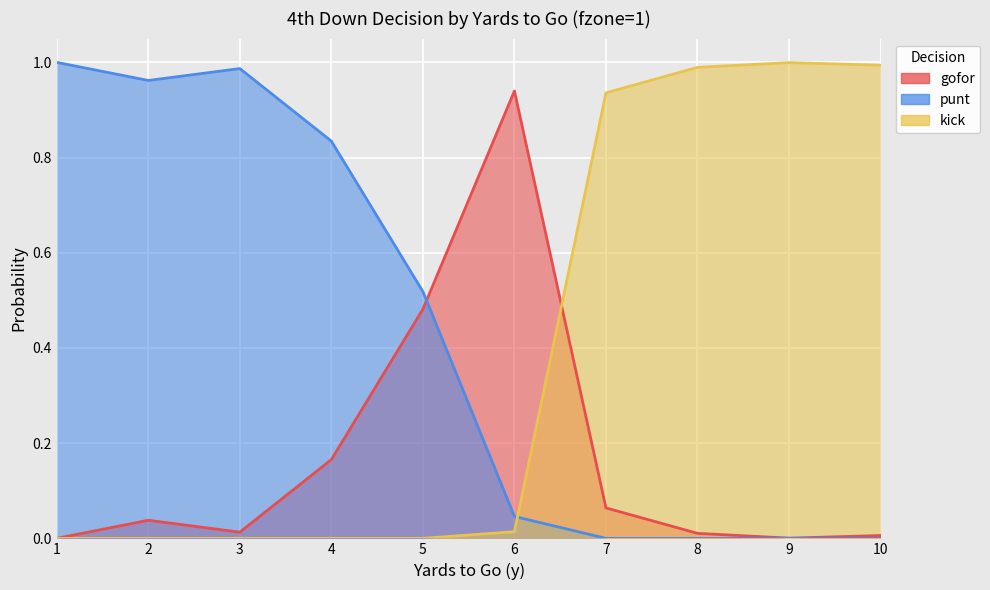

How many interior local peaks does the kick series have?

1